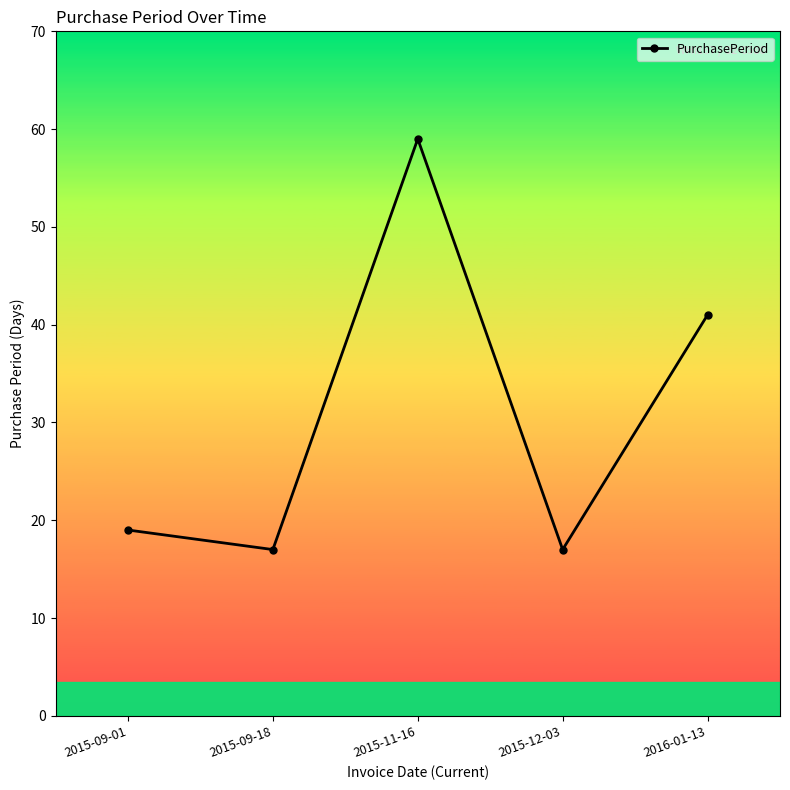

Between 2015-12-03 and 2015-11-16, which is larger?

2015-11-16